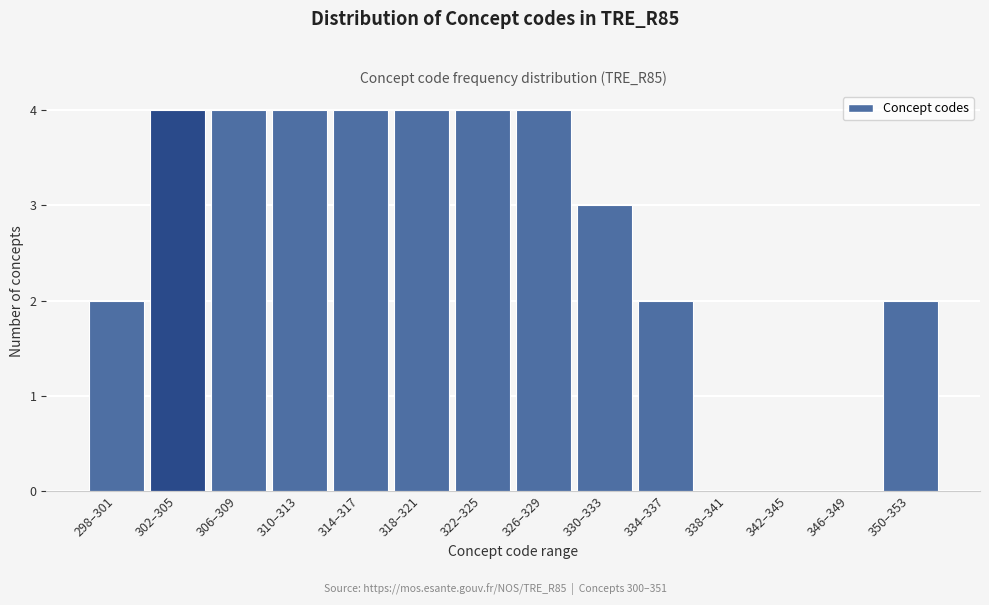

Reading left to right, transcribe all the data shown in this chart.

298–301=2	302–305=4	306–309=4	310–313=4	314–317=4	318–321=4	322–325=4	326–329=4	330–333=3	334–337=2	338–341=0	342–345=0	346–349=0	350–353=2